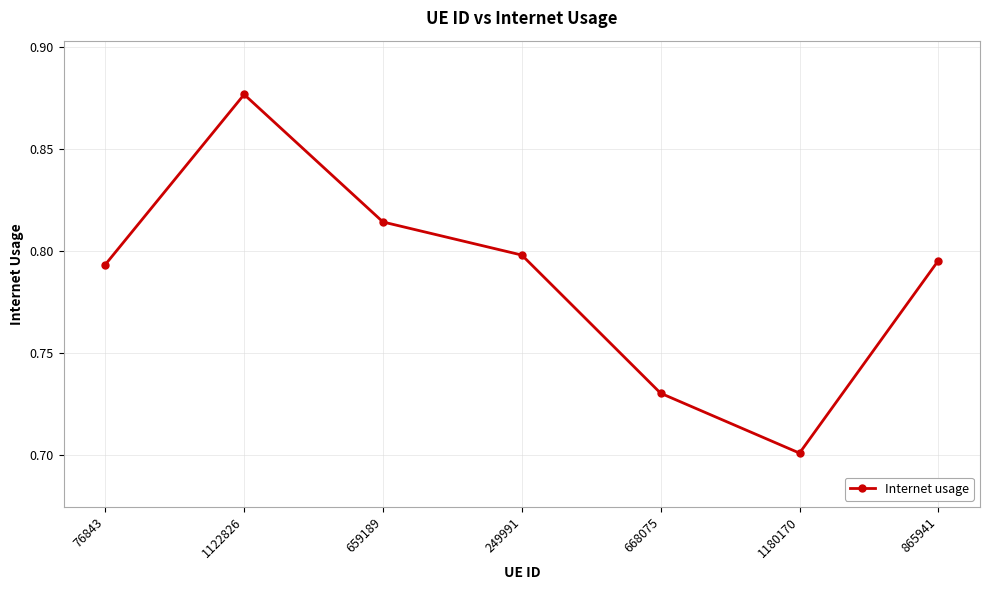

Which has a higher value, 1122826 or 659189?

1122826